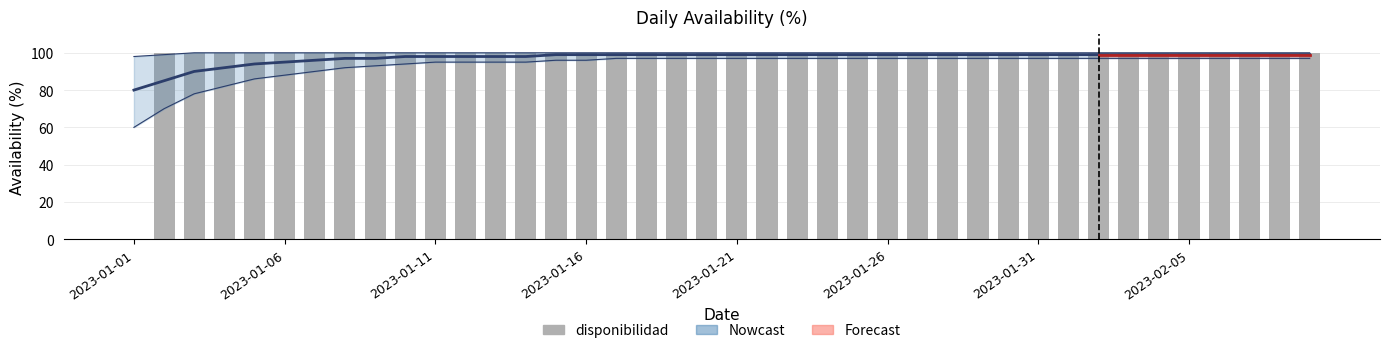

Rank the categories by trend value from highest to lowest.

2023-01-15, 2023-01-16, 2023-01-17, 2023-01-18, 2023-01-19, 2023-01-20, 2023-01-21, 2023-01-22, 2023-01-23, 2023-01-24, 2023-01-25, 2023-01-26, 2023-01-27, 2023-01-28, 2023-01-29, 2023-01-30, 2023-01-31, 2023-02-01, 2023-02-02, 2023-02-03, 2023-02-04, 2023-02-05, 2023-02-06, 2023-02-07, 2023-02-08, 2023-02-09, 2023-01-10, 2023-01-11, 2023-01-12, 2023-01-13, 2023-01-14, 2023-01-08, 2023-01-09, 2023-01-07, 2023-01-06, 2023-01-05, 2023-01-04, 2023-01-03, 2023-01-02, 2023-01-01